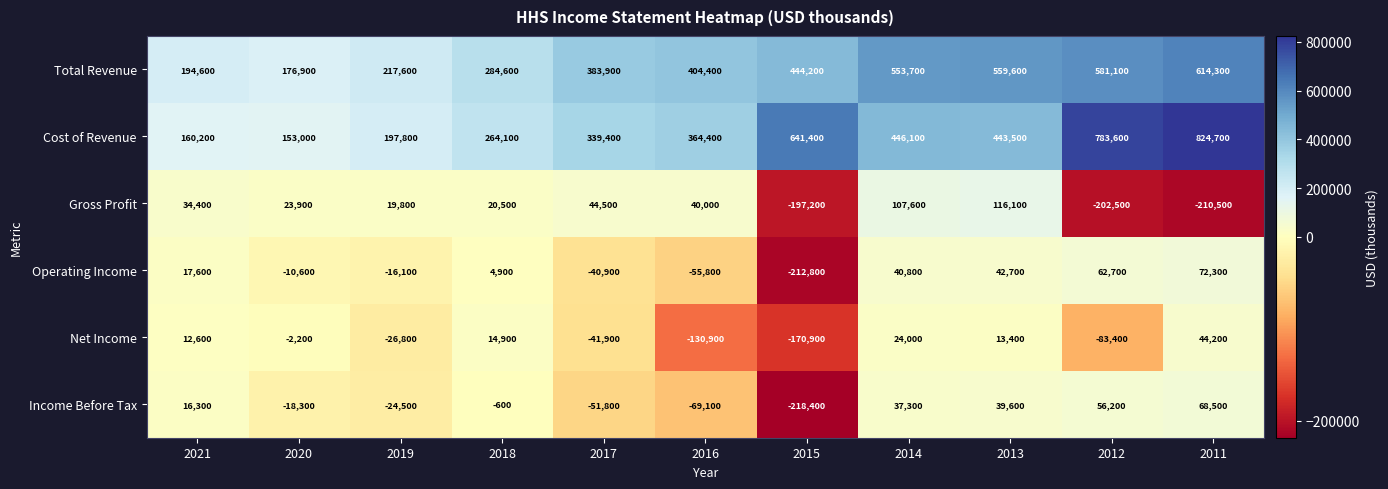

Rank the series at 2012 from highest to lowest value.

Cost of Revenue, Total Revenue, Operating Income, Income Before Tax, Net Income, Gross Profit